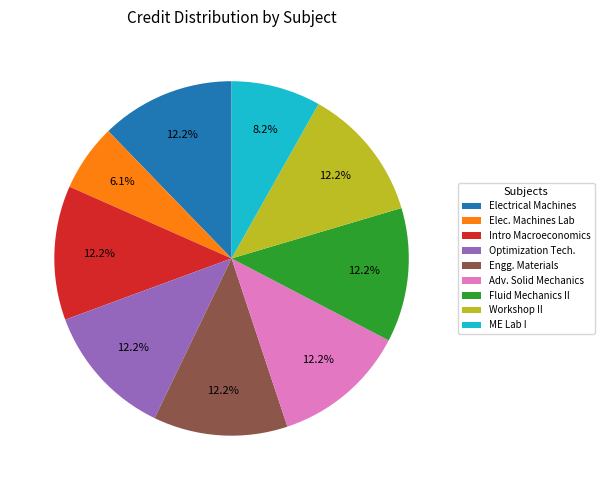

Which slice is the smallest?

Elec. Machines Lab